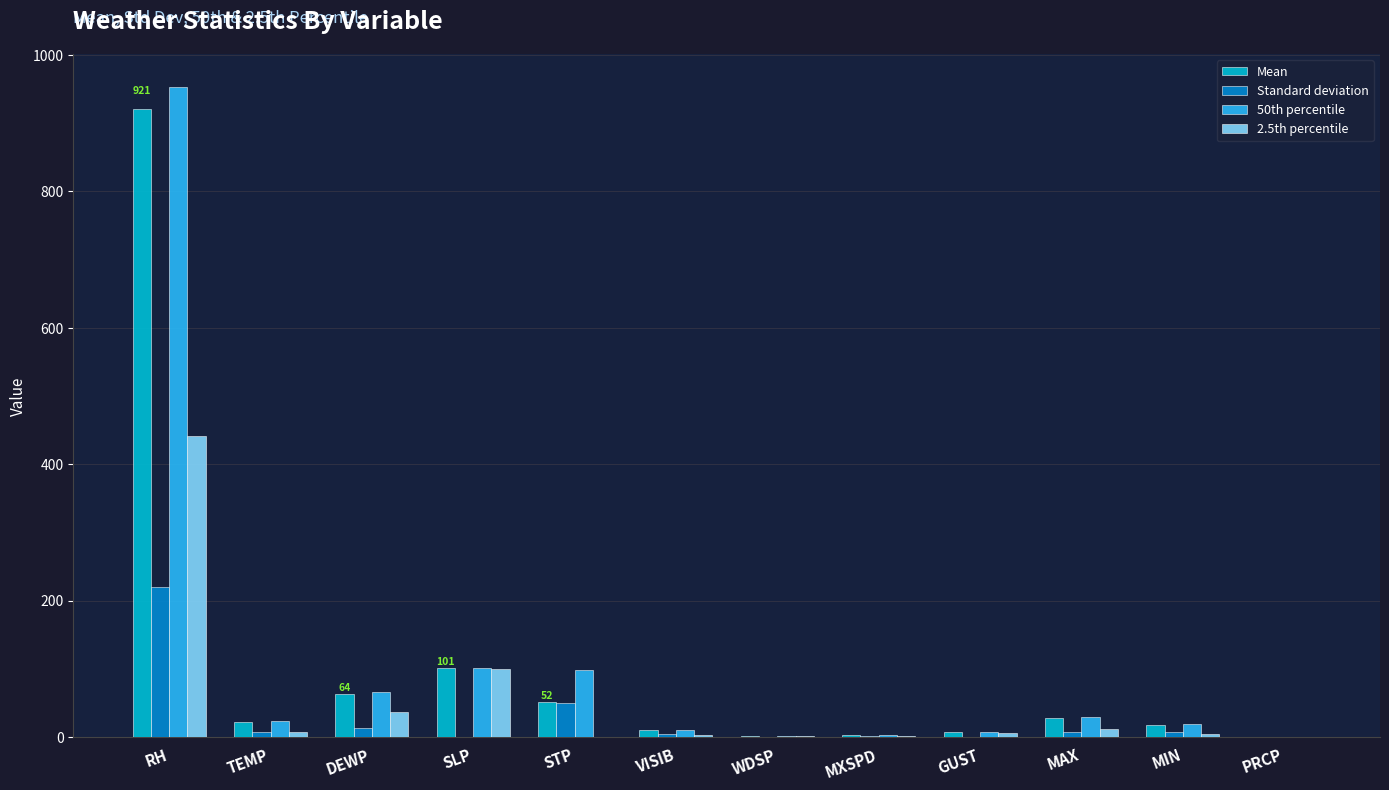

Is the value of 2.5th percentile at RH greater than the value of Standard deviation at RH?

Yes